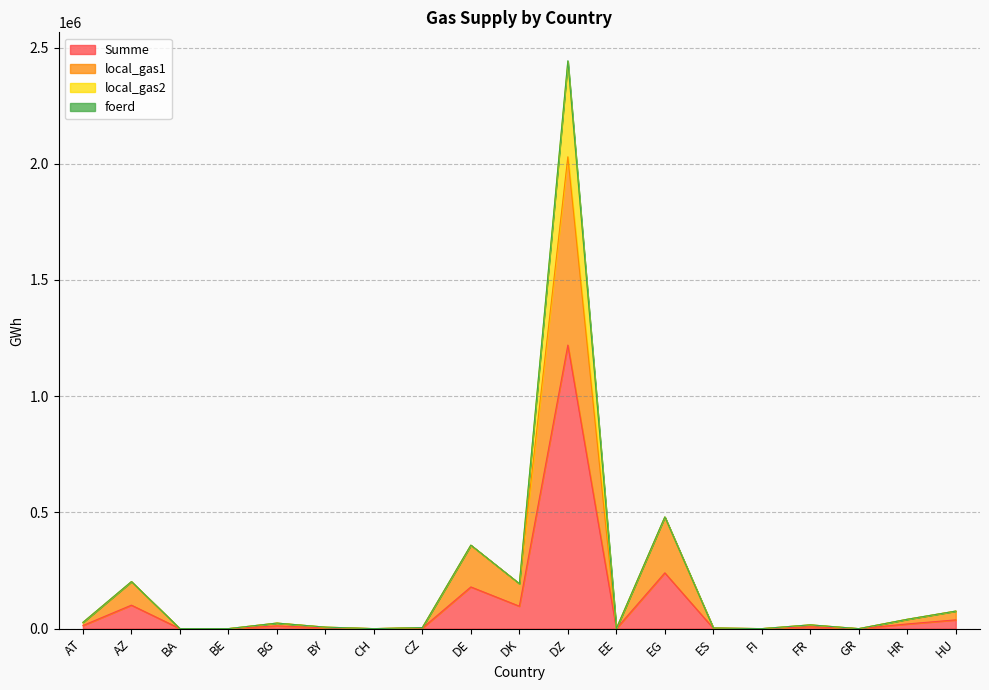

What is the value of the local_gas1 point at the 13th from the left?

479986.6